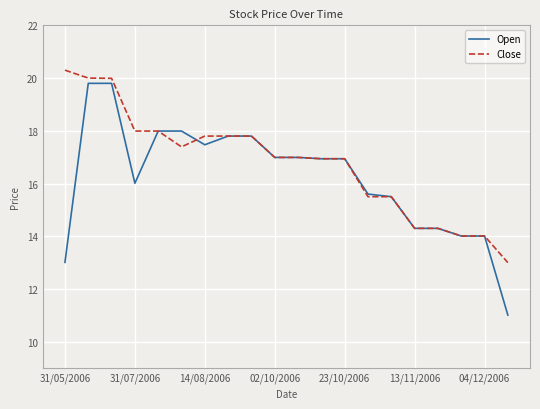

Rank the series by their average value, from highest to lowest.

Close, Open